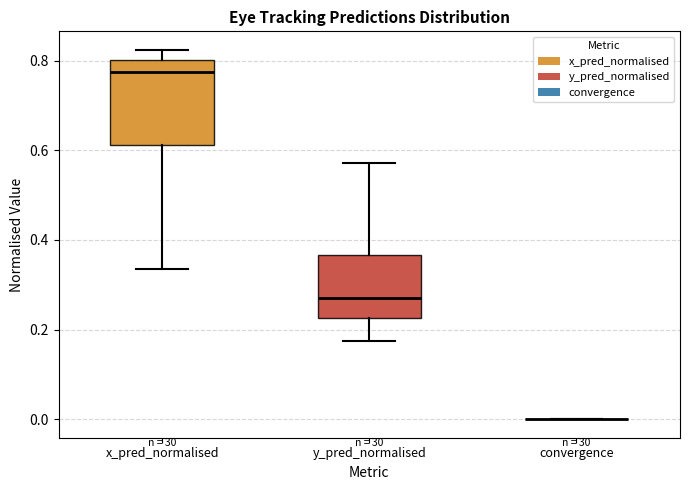

Comparing the boxes themselves (not the whiskers), which one is the tallest?

x_pred_normalised